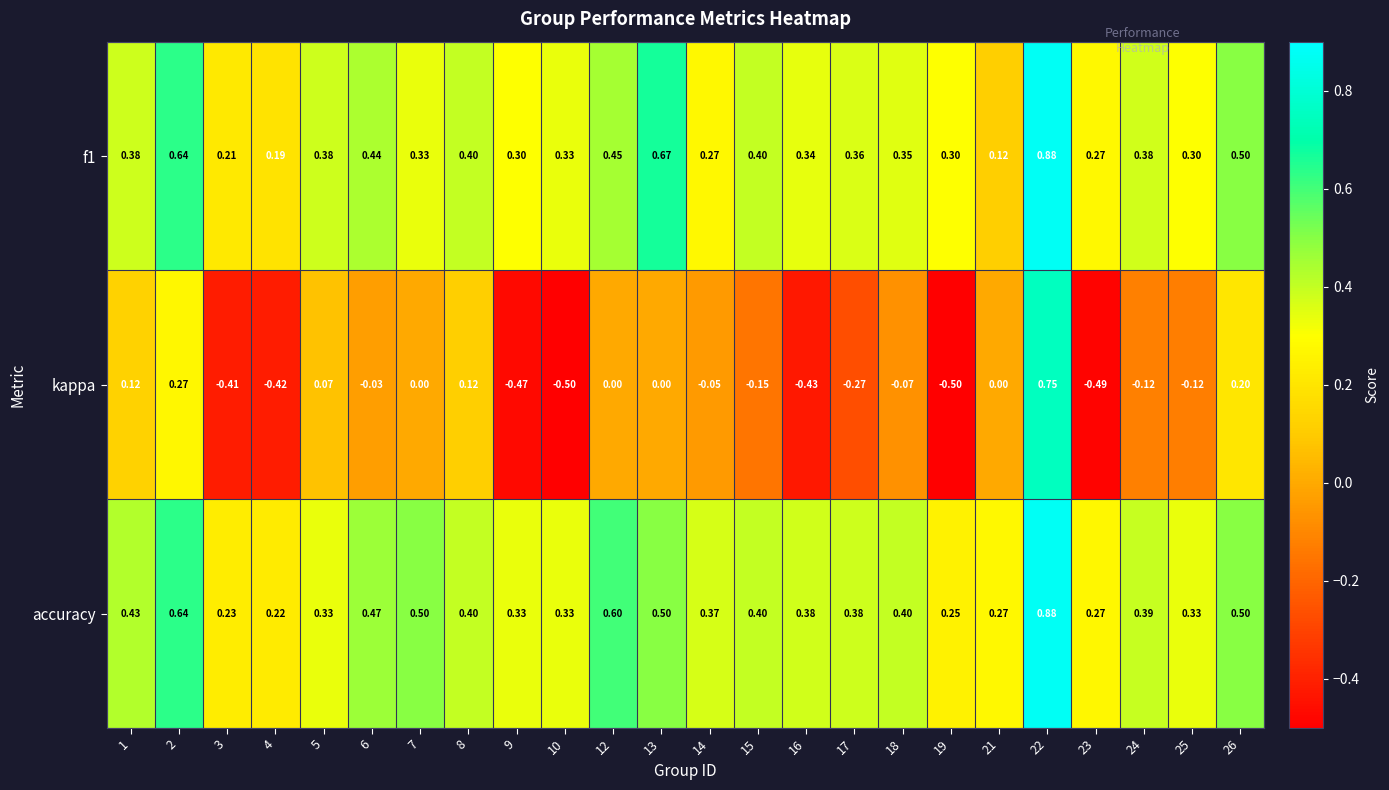

Which series has the largest range (max minus min)?

kappa